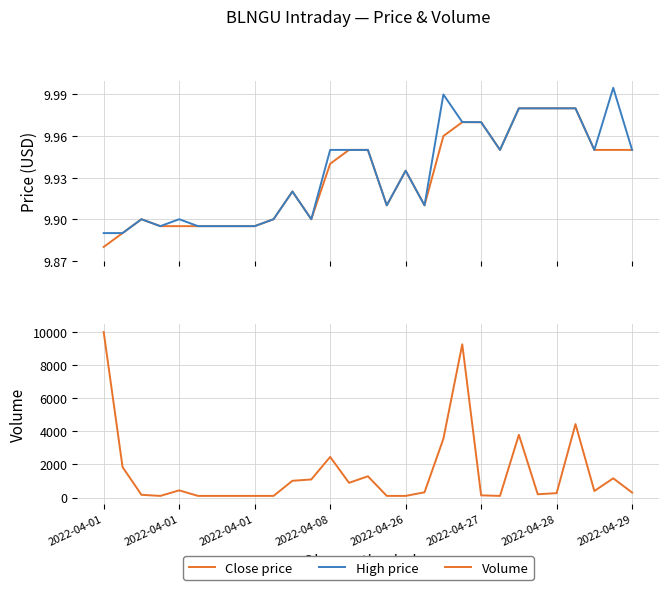

At which category does Close price reach its first local peak?

2022-04-01